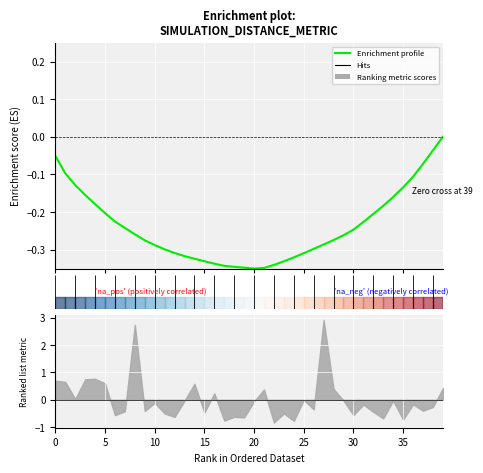

What is the label of the 13th point from the right?

27